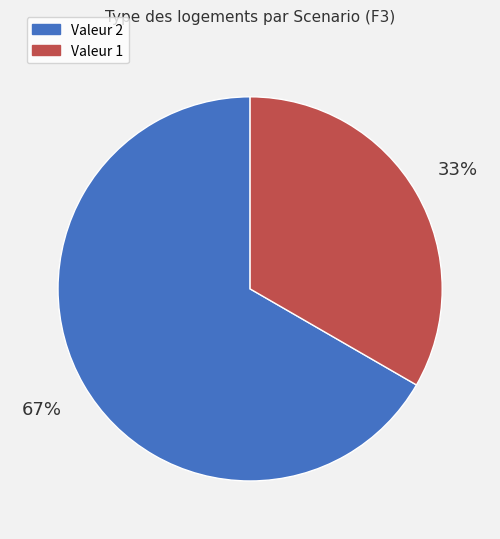

Is there any slice that represents more than half of the pie?

Yes